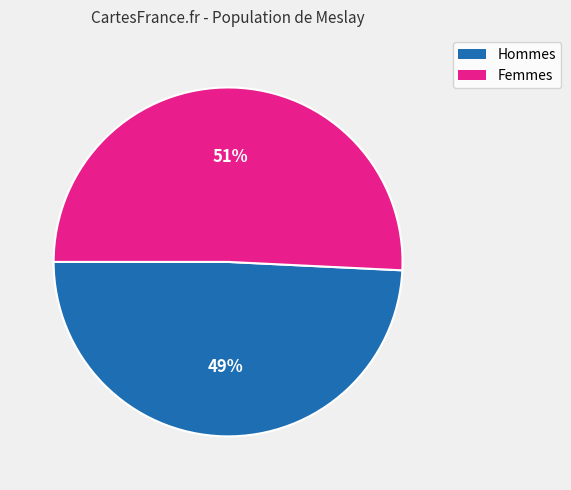

To the nearest percent, what is the difference between the largest and smallest slice percentages?

2%